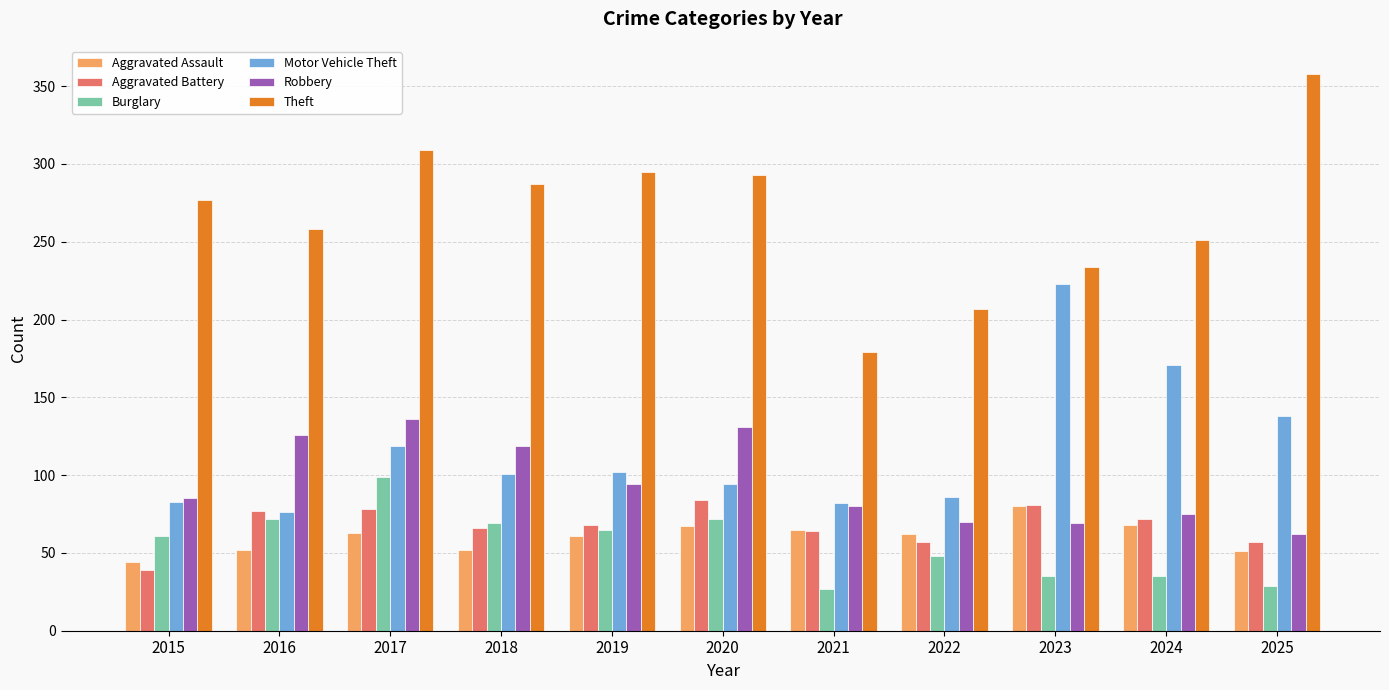

What are all the series names shown in the legend?

Aggravated Assault, Aggravated Battery, Burglary, Motor Vehicle Theft, Robbery, Theft